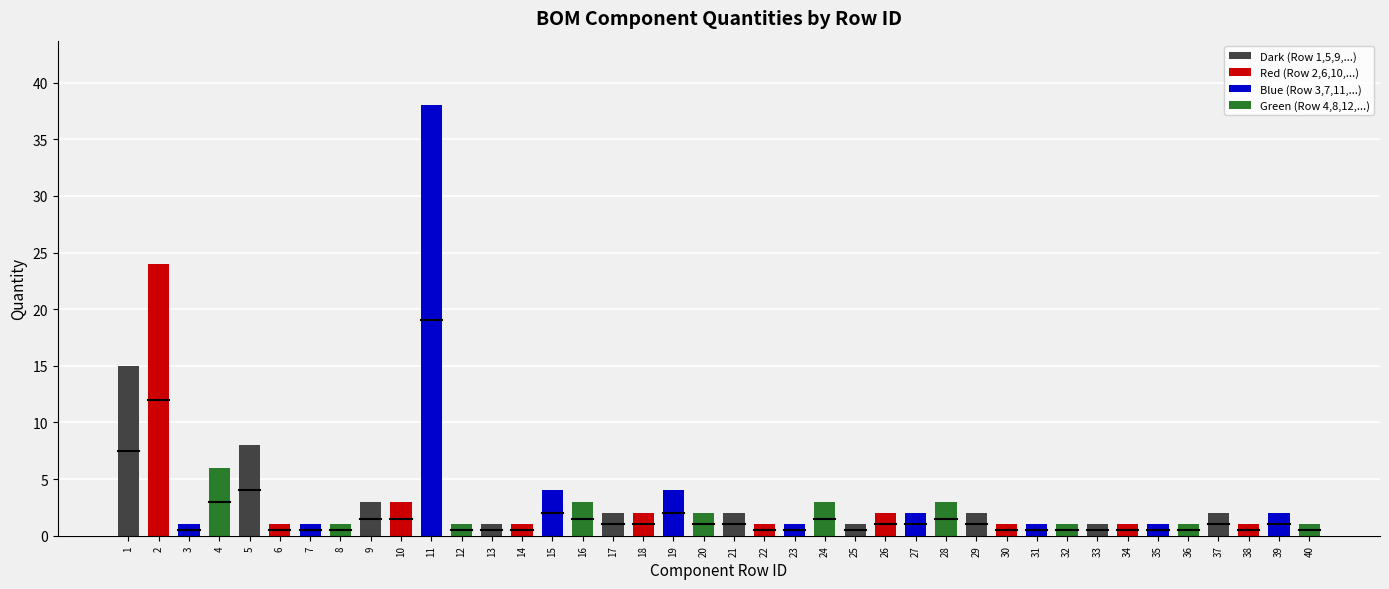

The value at 10 is 1. True or false?

False